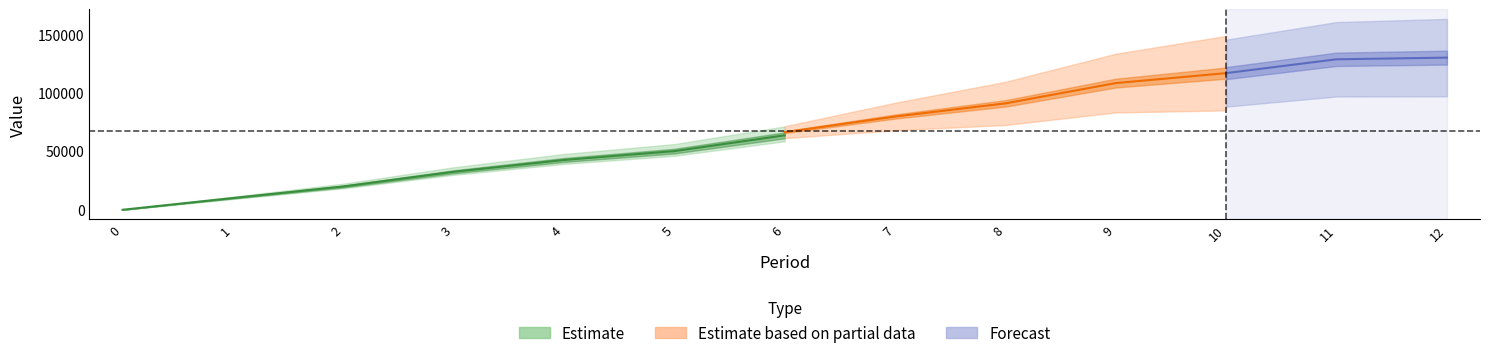

The Wealth series shows 13562.7 at 3. True or false?

False